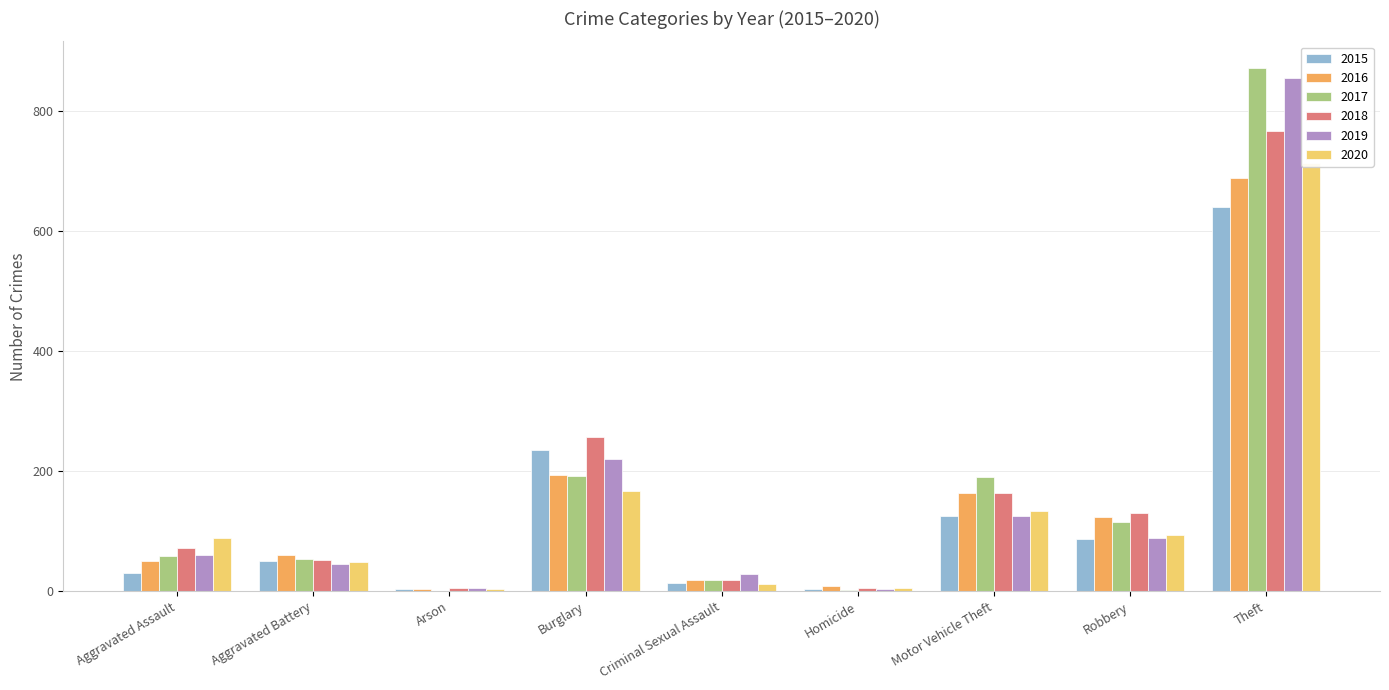

Which series has the widest spread of values?

2017